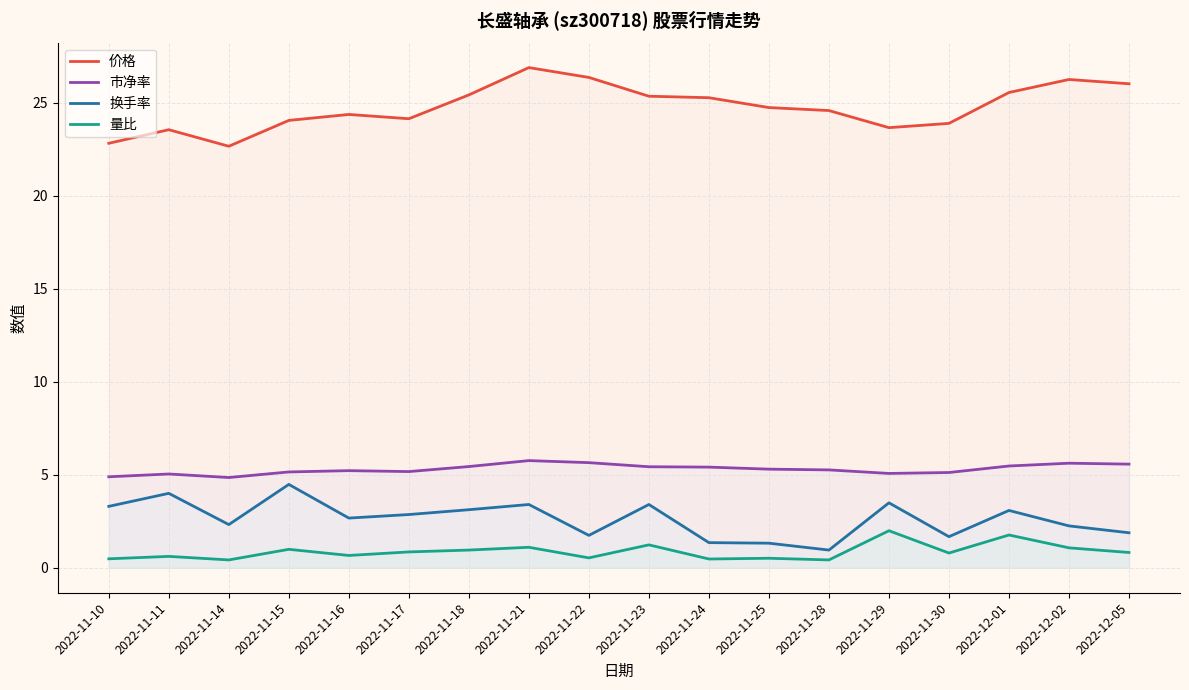

What are all the series names shown in the legend?

价格, 市净率, 换手率, 量比